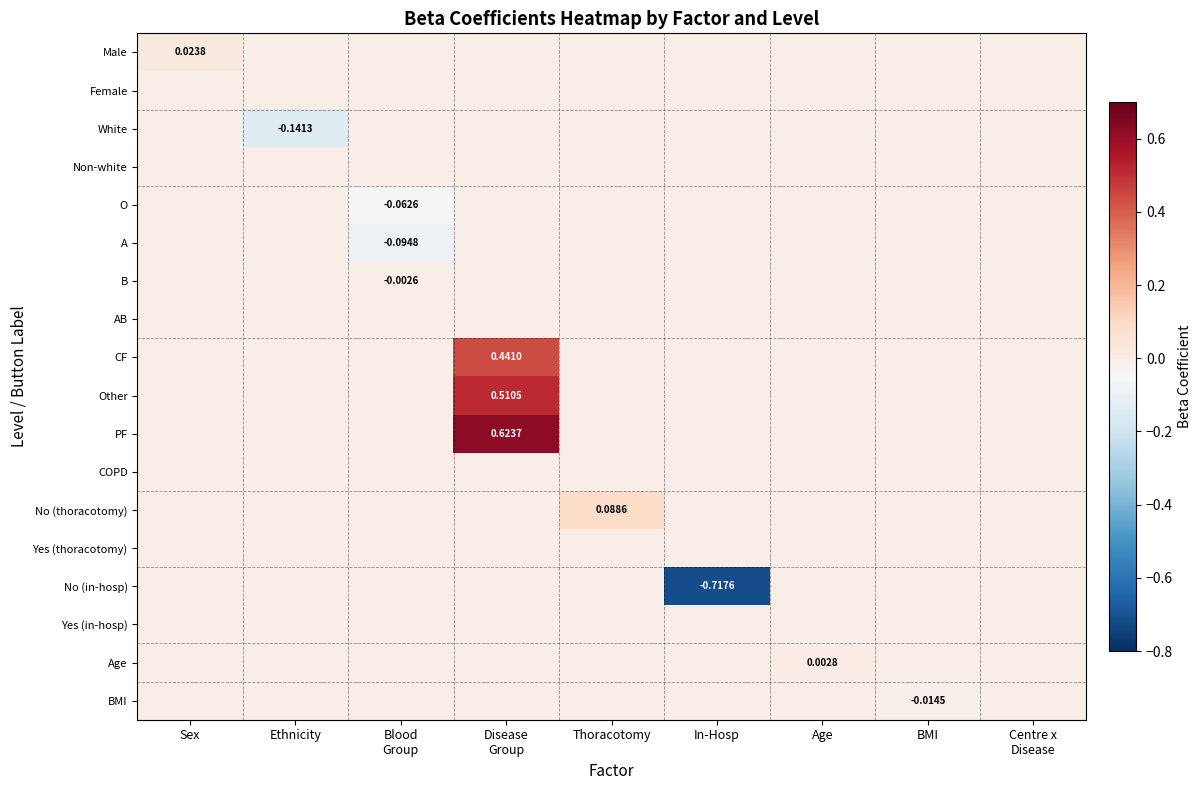

Which series has the largest total across all categories?

PF